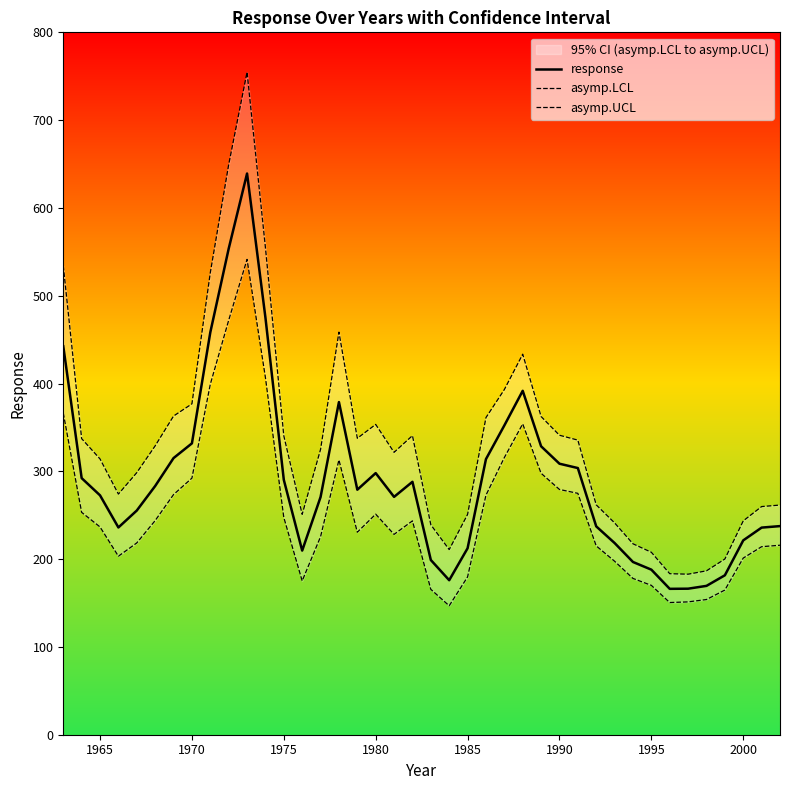

Reading left to right, transcribe all the data shown in this chart.

response: 442.4	292.2	272.6	236.1	255.4	283.3	315.1	331.8	458.3	553.5	639.2	475.1	290.3	209.7	270.7	378.9	279.1	298.0	270.9	288.1	199.0	176.0	212.4	313.9	352.3	391.7	328.5	308.7	303.7	237.3	218.3	196.7	188.0	166.2	166.3	169.5	181.6	221.4	235.9	237.6
asymp.LCL: 366.4	253.3	236.7	203.3	218.4	243.9	273.5	292.2	399.1	472.0	541.4	406.8	247.5	175.2	225.5	313.0	230.6	251.2	228.2	243.6	165.6	146.9	179.8	272.8	315.6	354.0	297.8	279.3	274.9	215.1	197.6	178.0	170.1	150.5	151.3	154.0	164.8	201.2	214.2	215.8
asymp.UCL: 534.2	337.2	314.1	274.1	298.5	329.0	363.0	376.8	526.2	649.2	754.7	554.9	340.5	251.0	325.0	458.5	337.6	353.4	321.6	340.7	239.1	210.9	250.9	361.2	393.1	433.4	362.4	341.1	335.5	261.8	241.3	217.5	207.8	183.4	182.8	186.7	200.1	243.5	259.9	261.6